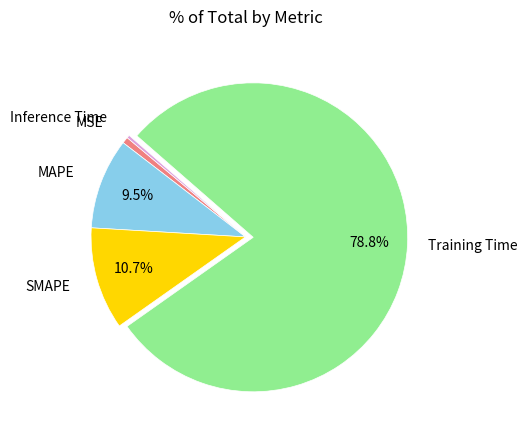

Count the number of slices in the pie.

5